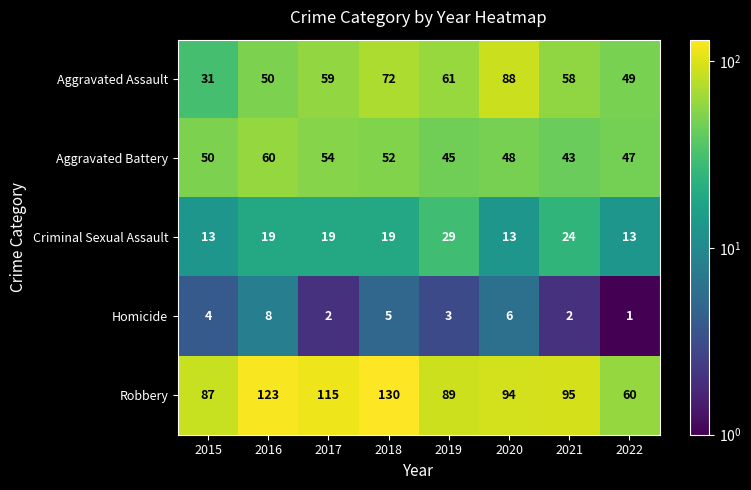

Is the value of Homicide at 2019 greater than the value of Robbery at 2018?

No